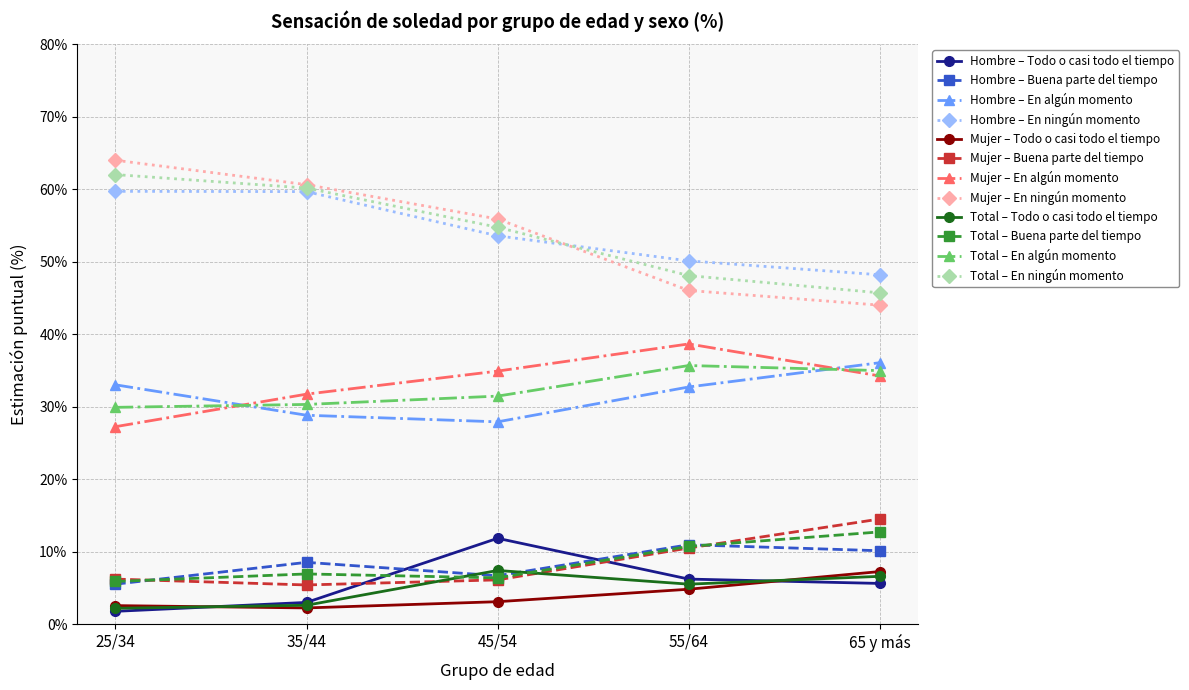

True or false: Hombre – En algún momento and Total – Todo o casi todo el tiempo intersect in this chart.

False